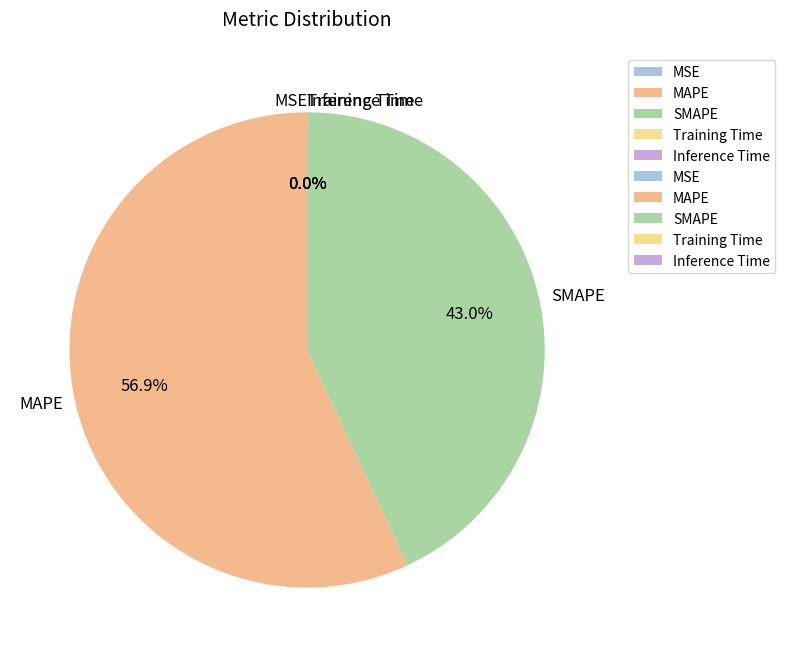

What is the largest slice in the pie chart?

MAPE